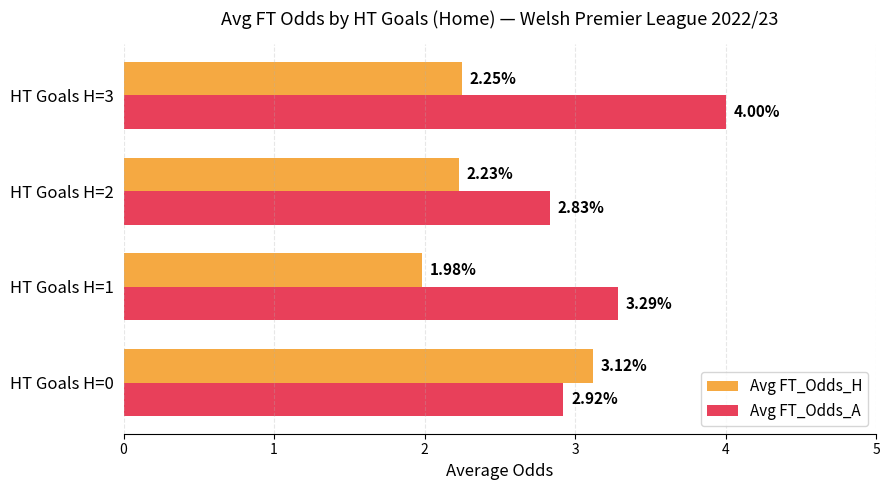

Which series has the largest total across all categories?

Avg FT_Odds_A